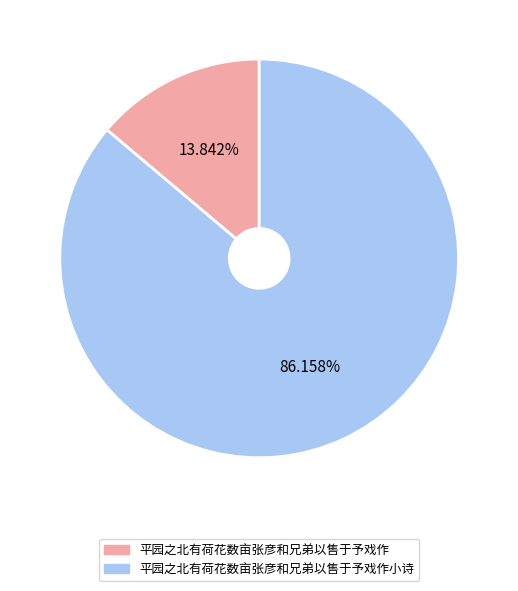

Does any single category account for the majority?

Yes